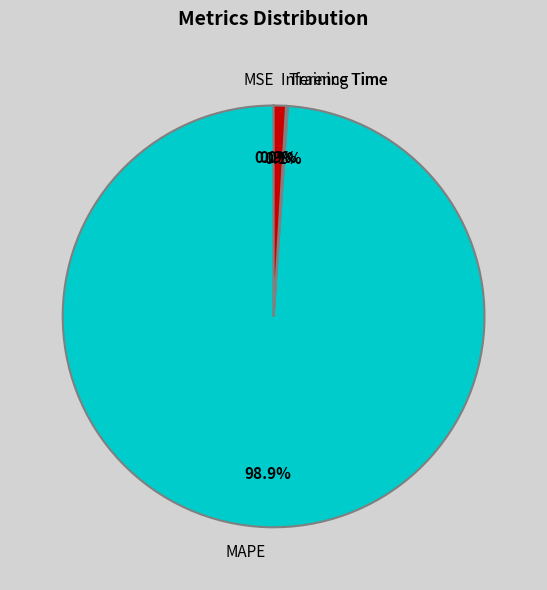

What is the largest slice in the pie chart?

MAPE